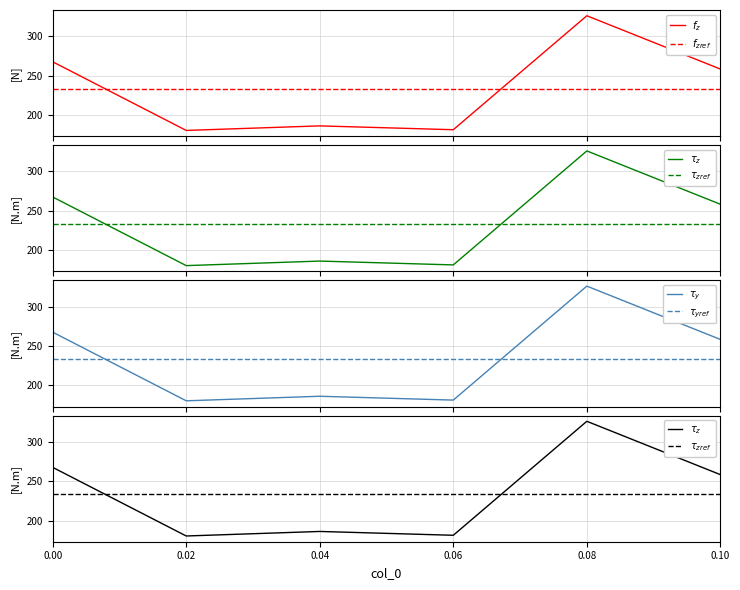

What is the ratio of the value at 0.02 to the value at 0.1?

0.7